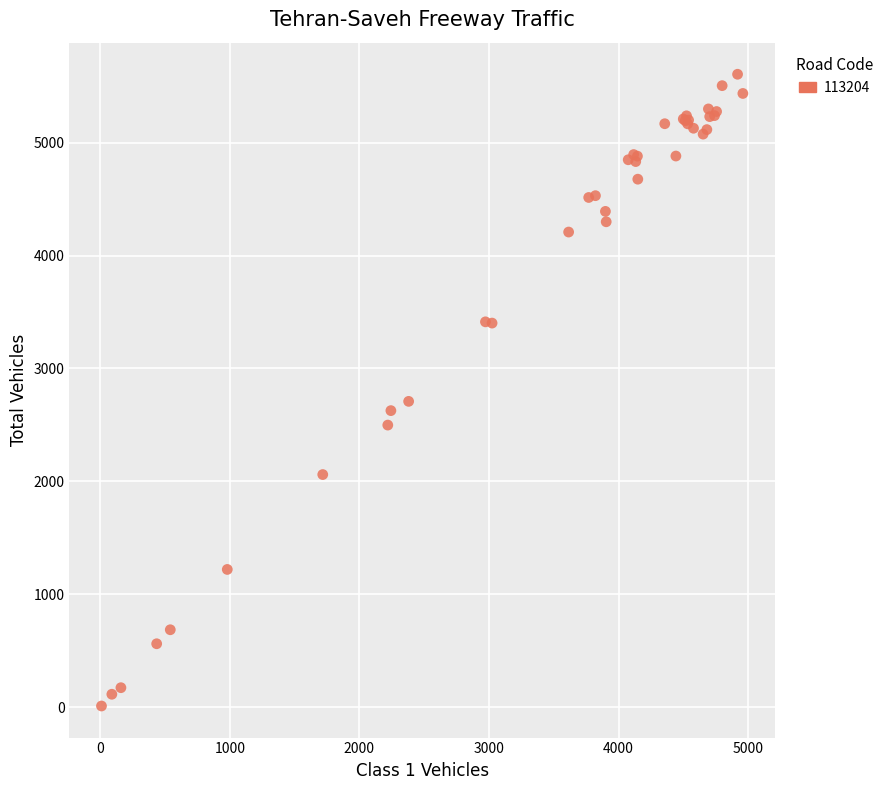

What Y value in the scatter plot is closest to 2808?

2709